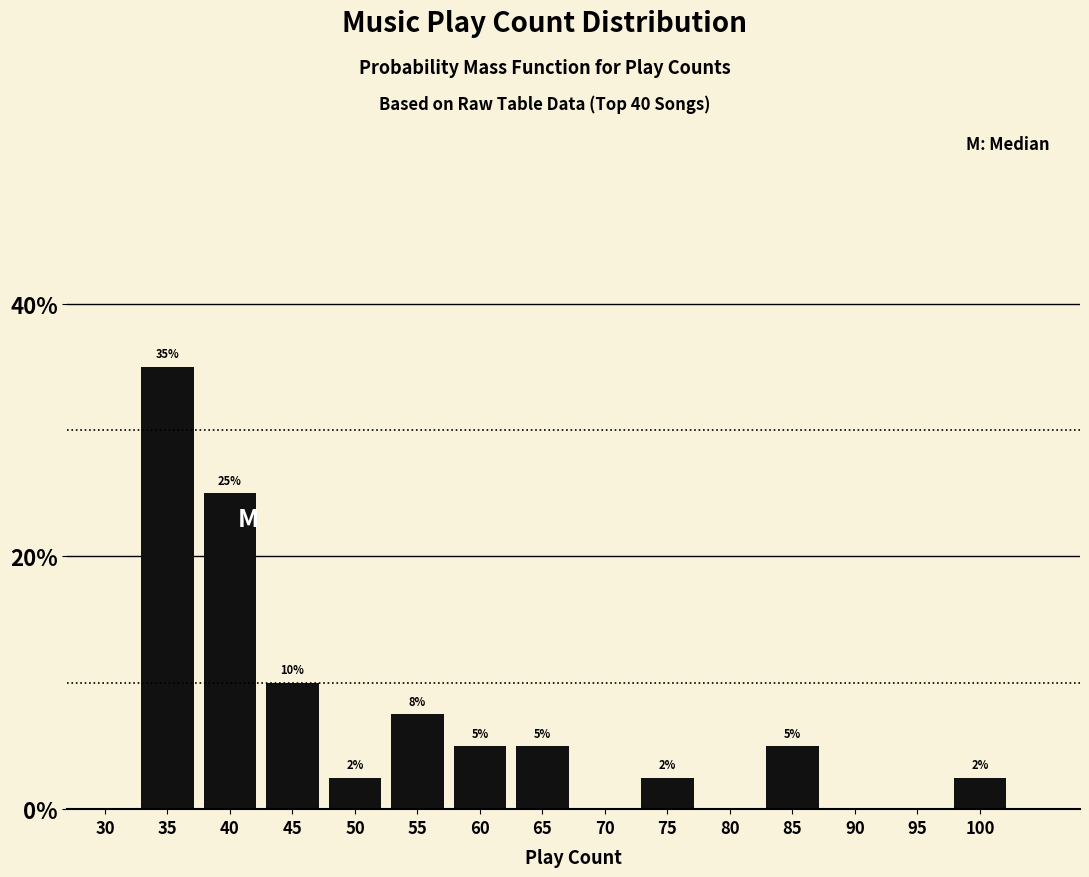

The chart shows a value of 13.4 at 70. True or false?

False